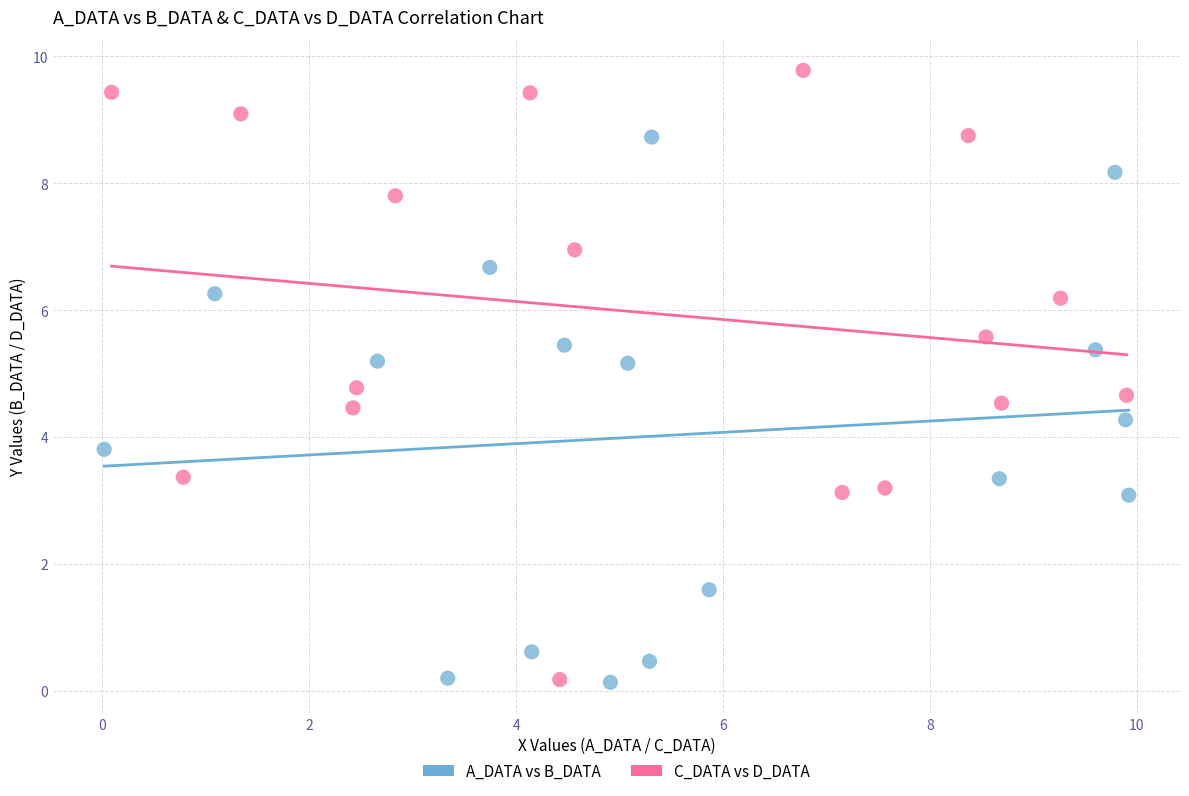

Which series has the widest spread of Y values?

C_DATA vs D_DATA